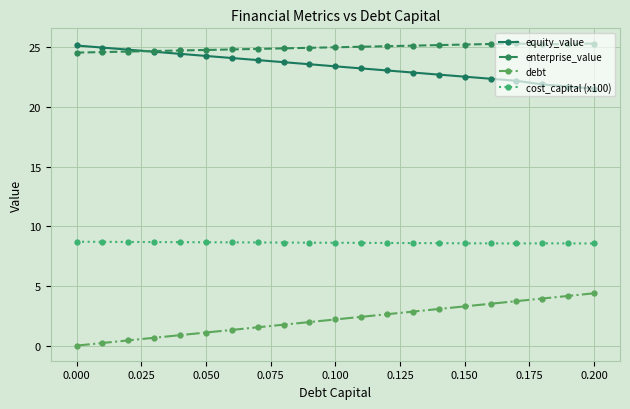

What is the maximum value shown in the chart?

25.3